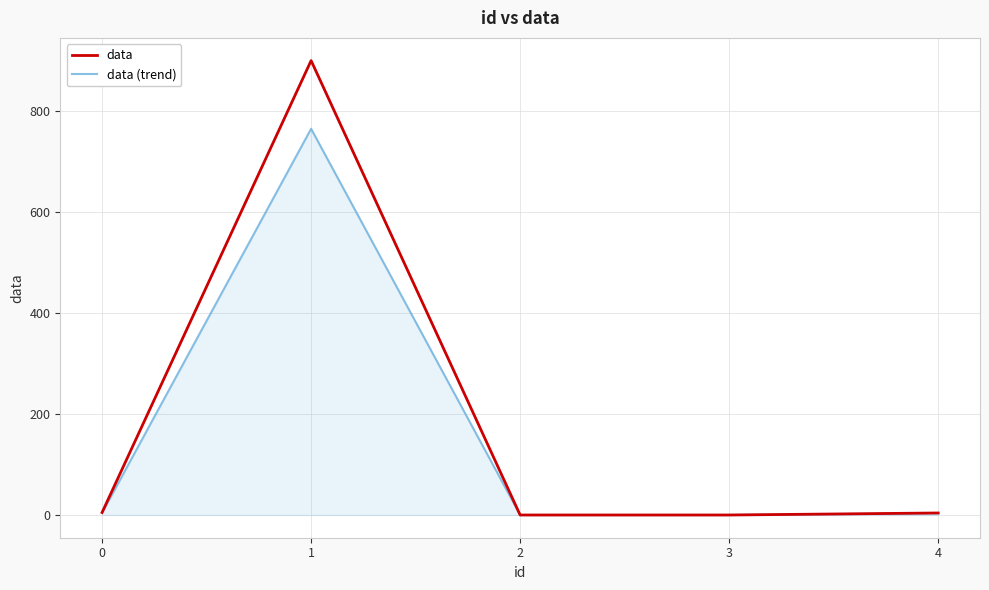

At which category is the sum across all series the highest?

1